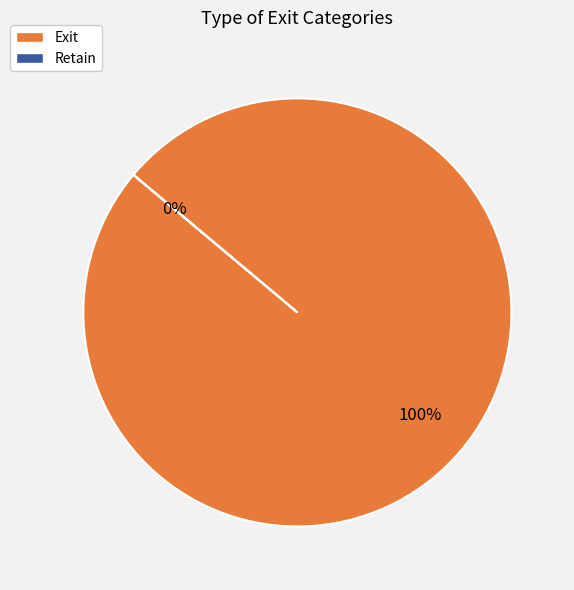

Which slice is the largest?

Exit